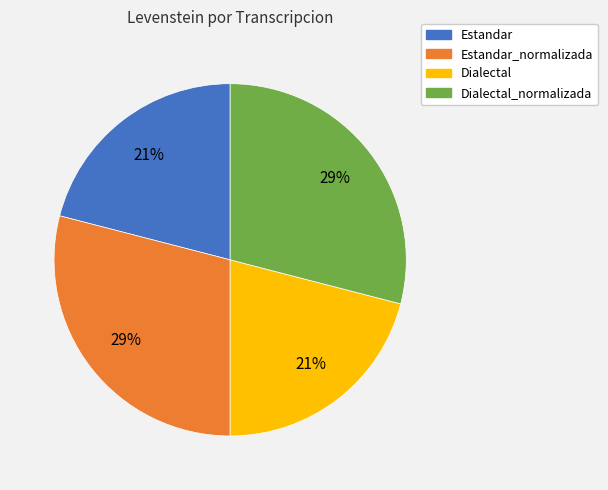

Do Dialectal and Estandar together represent more than half of the pie?

No